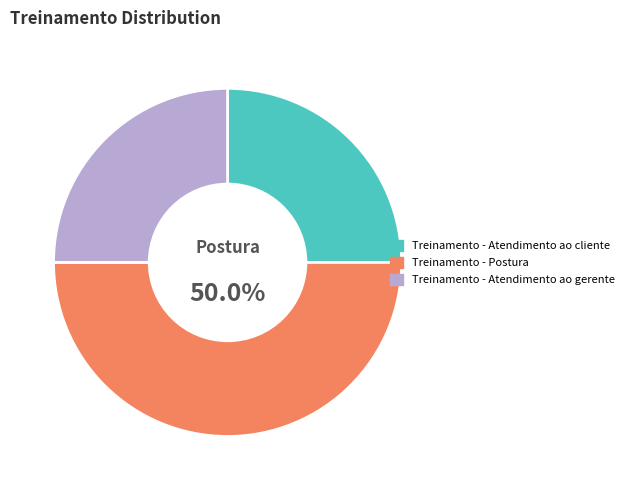

To the nearest percent, what is the difference between the Treinamento - Atendimento ao gerente and Treinamento - Postura slice percentages?

25%